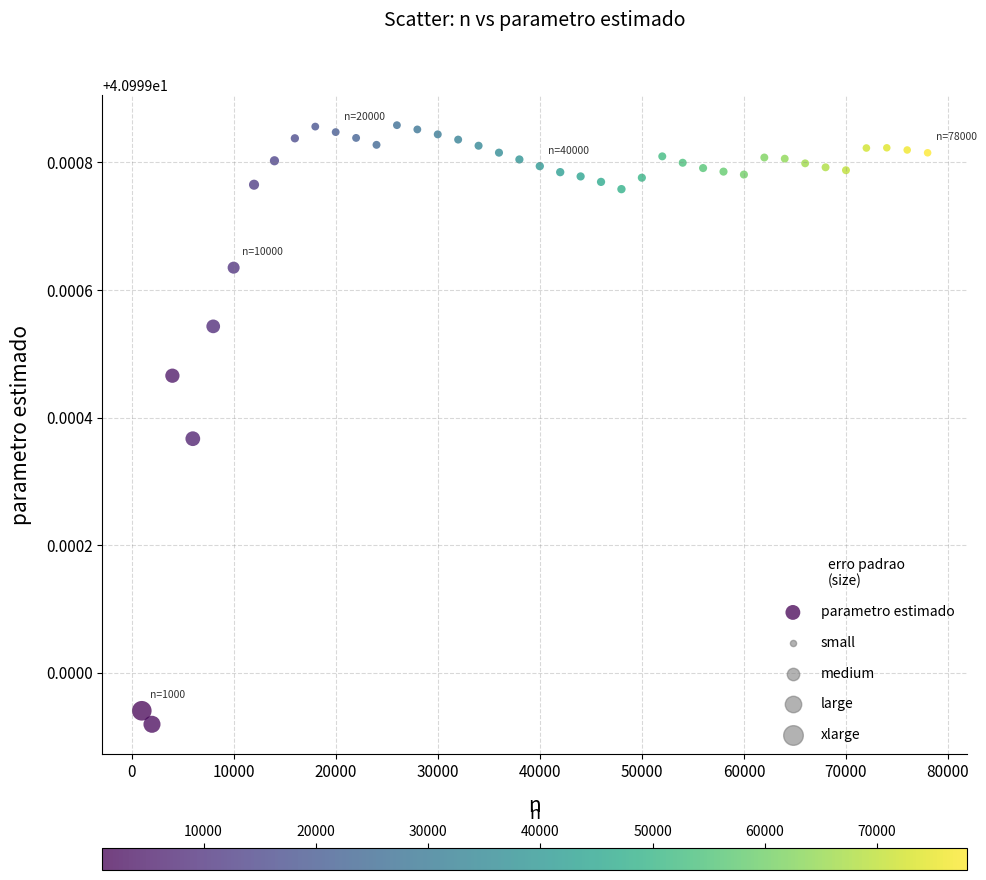

What is the range of X values (max minus min)?

77000.0